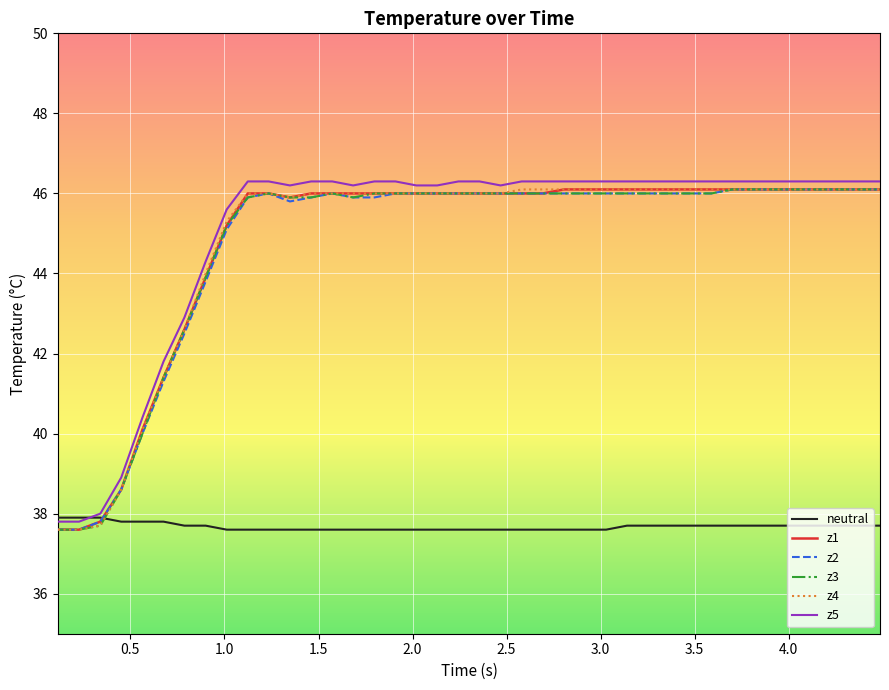

True or false: z4 and z5 cross at least once.

False